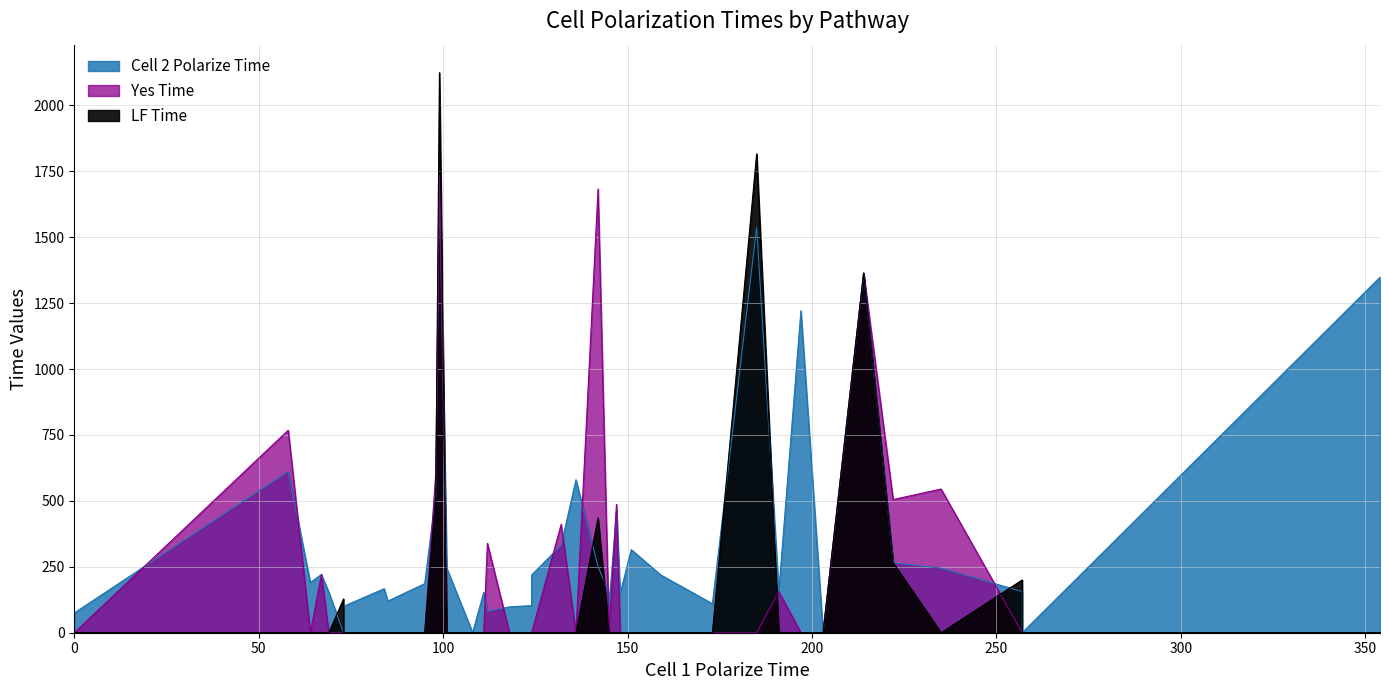

How many values in the Yes Time series exceed 0?

12